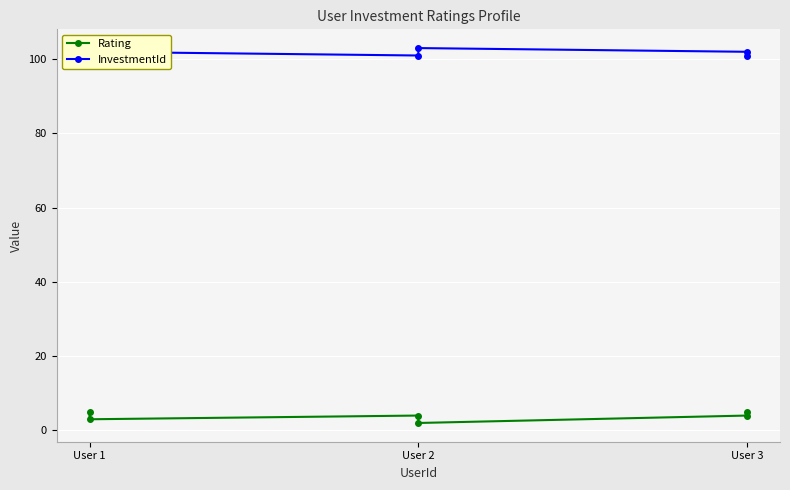

True or false: Rating and InvestmentId cross at least once.

False